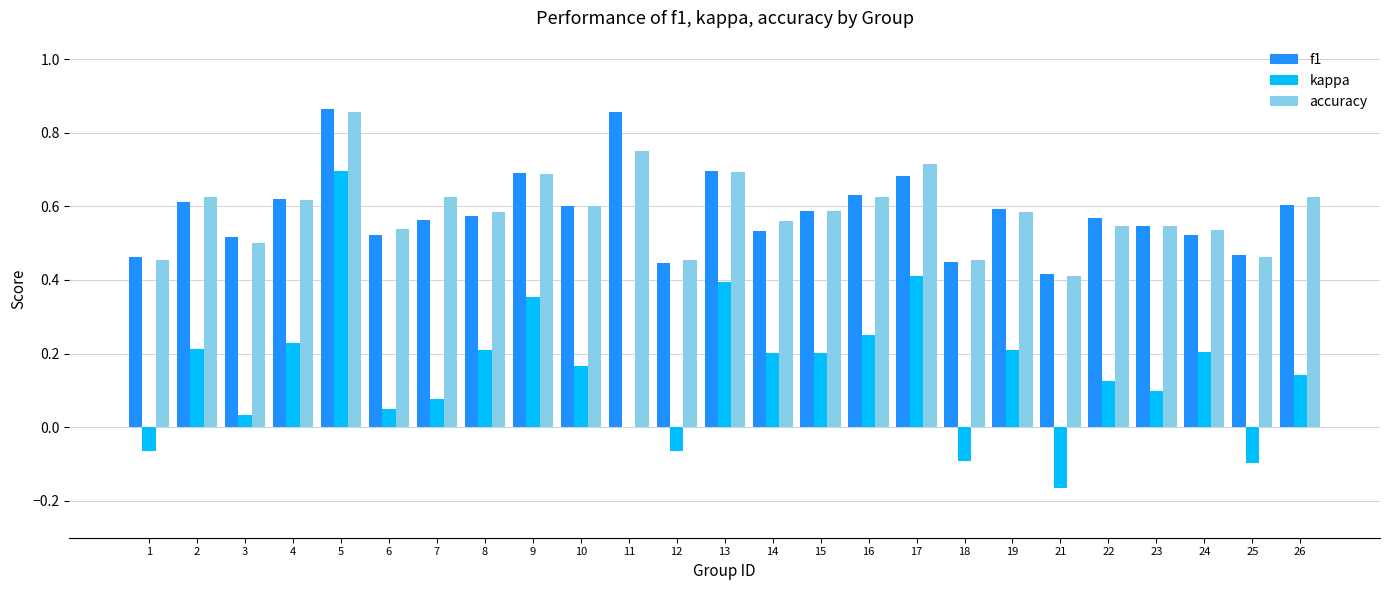

What is the sum of the f1 values at 23 and 13?

1.2